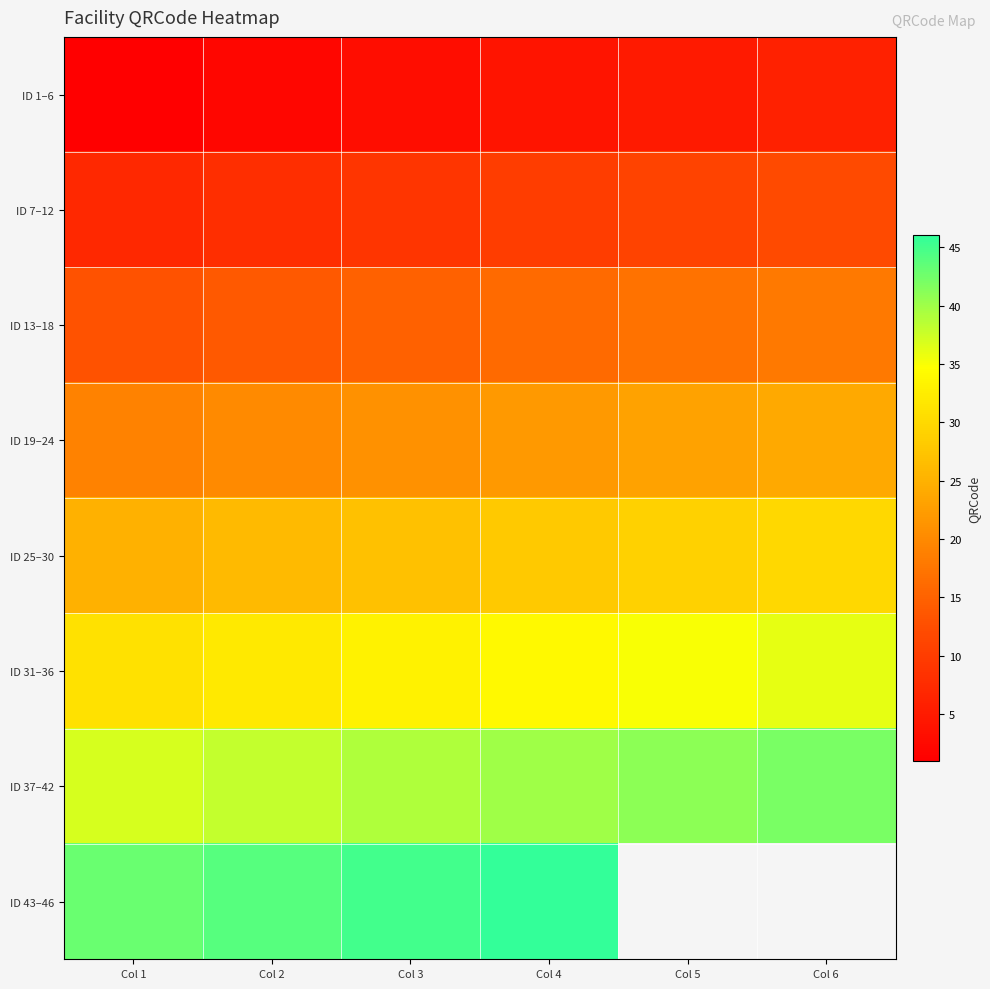

Is it true that ID 13–18 equals 6.0 at Col 1?

False